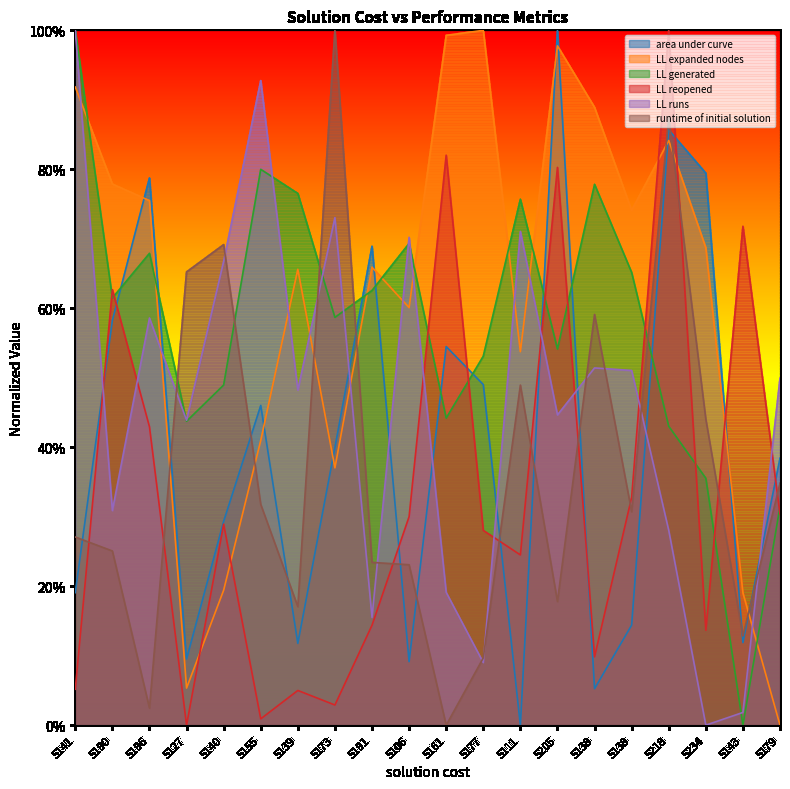

What are all the series names shown in the legend?

area under curve, LL expanded nodes, LL generated, LL reopened, LL runs, runtime of initial solution